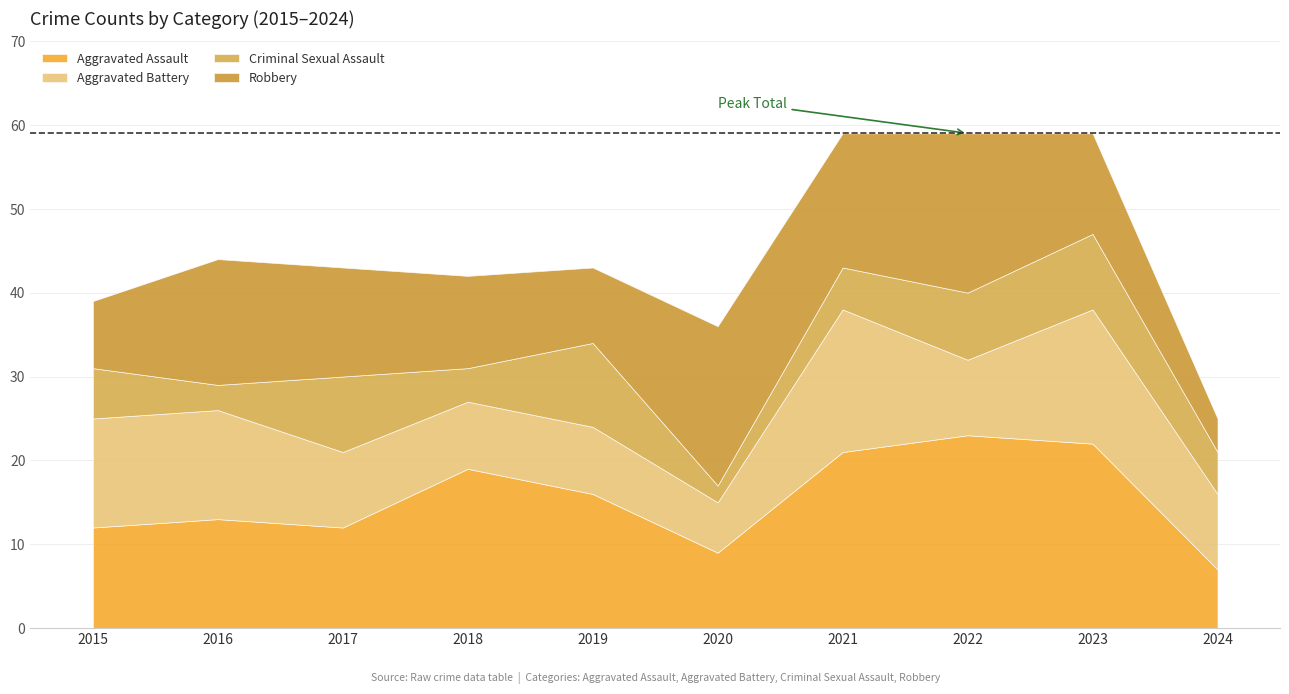

True or false: Robbery has a value of 16 at 2021.

True